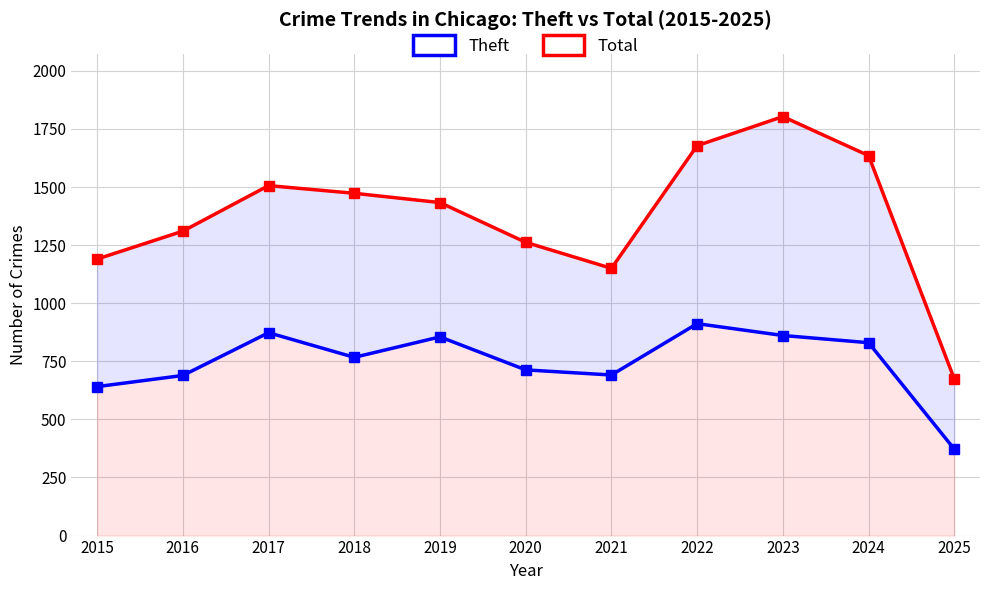

Where does the Total series first go above 1433?

2017